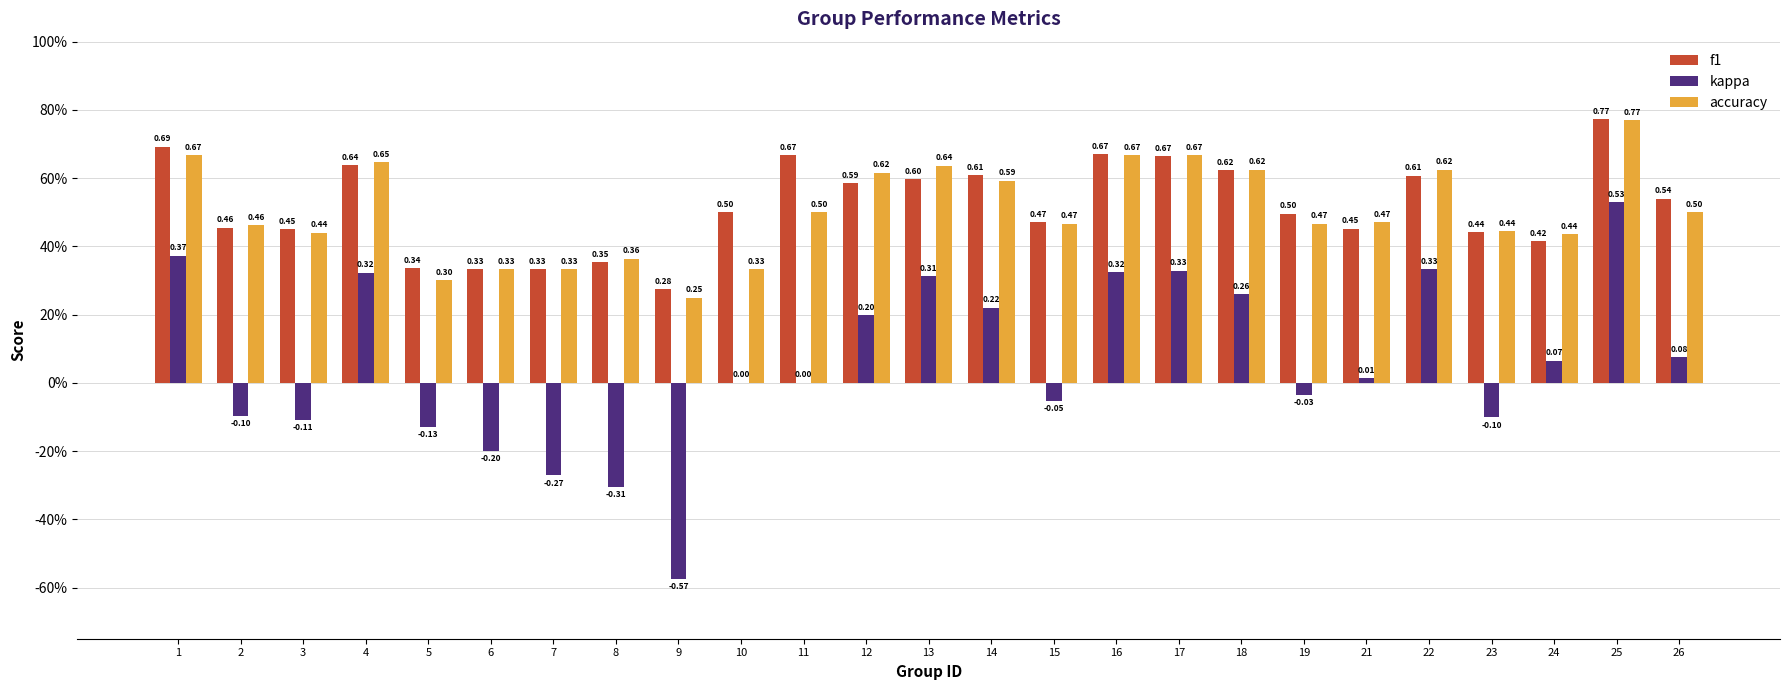

What is the approximate value of f1 at 6?

0.3